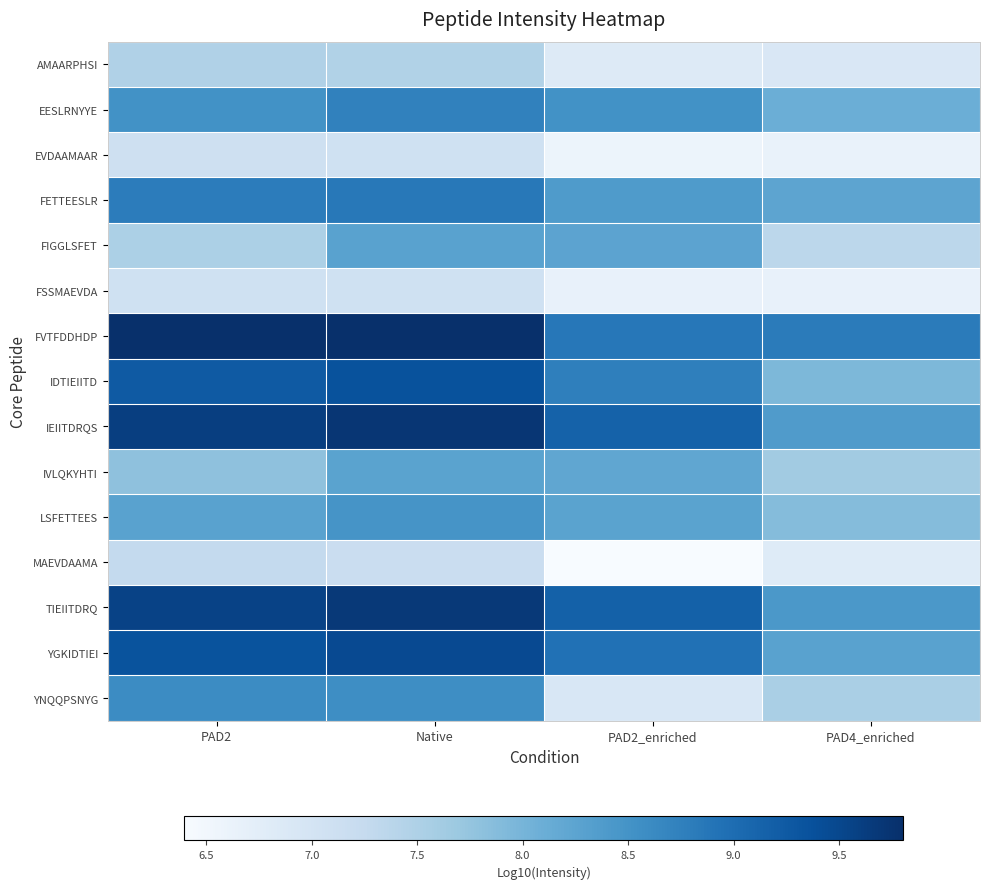

Count the number of categories in the chart.

4